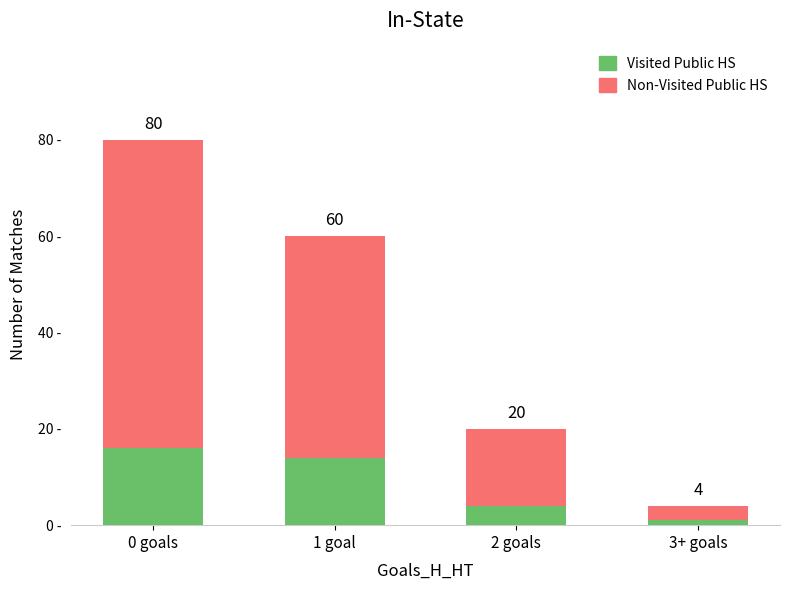

The value of Visited Public HS at 3+ goals is 1. True or false?

True